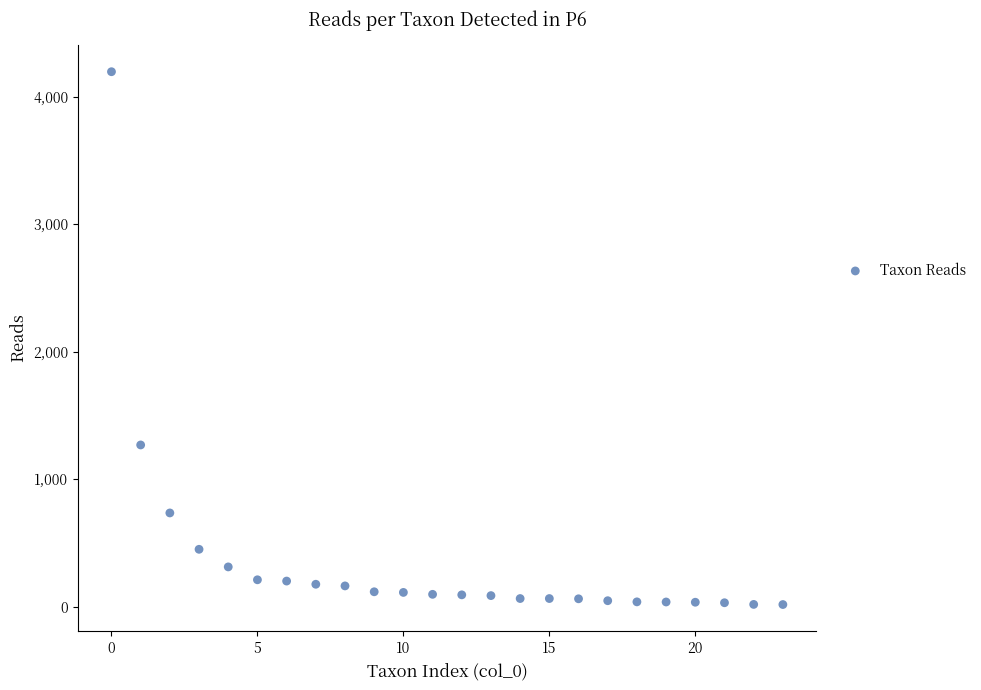

What Y value in the scatter plot is closest to 2106?

1269